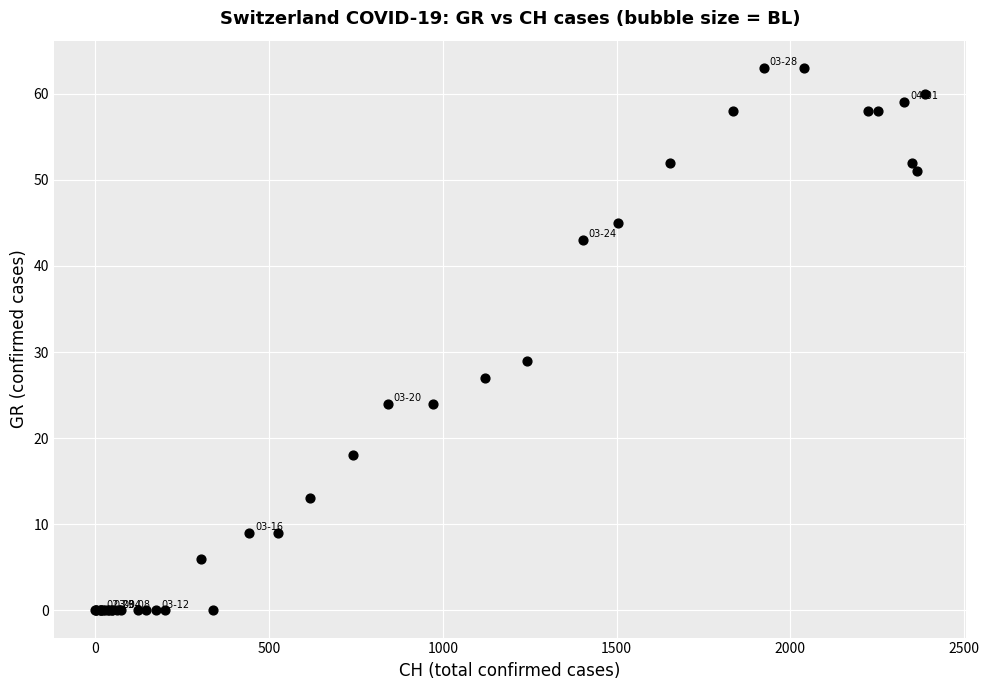

What Y value in the scatter plot is closest to 31?

29